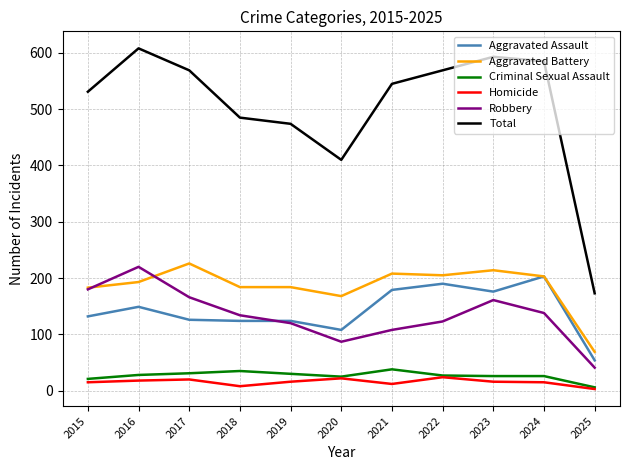

Which series has the widest spread of values?

Total